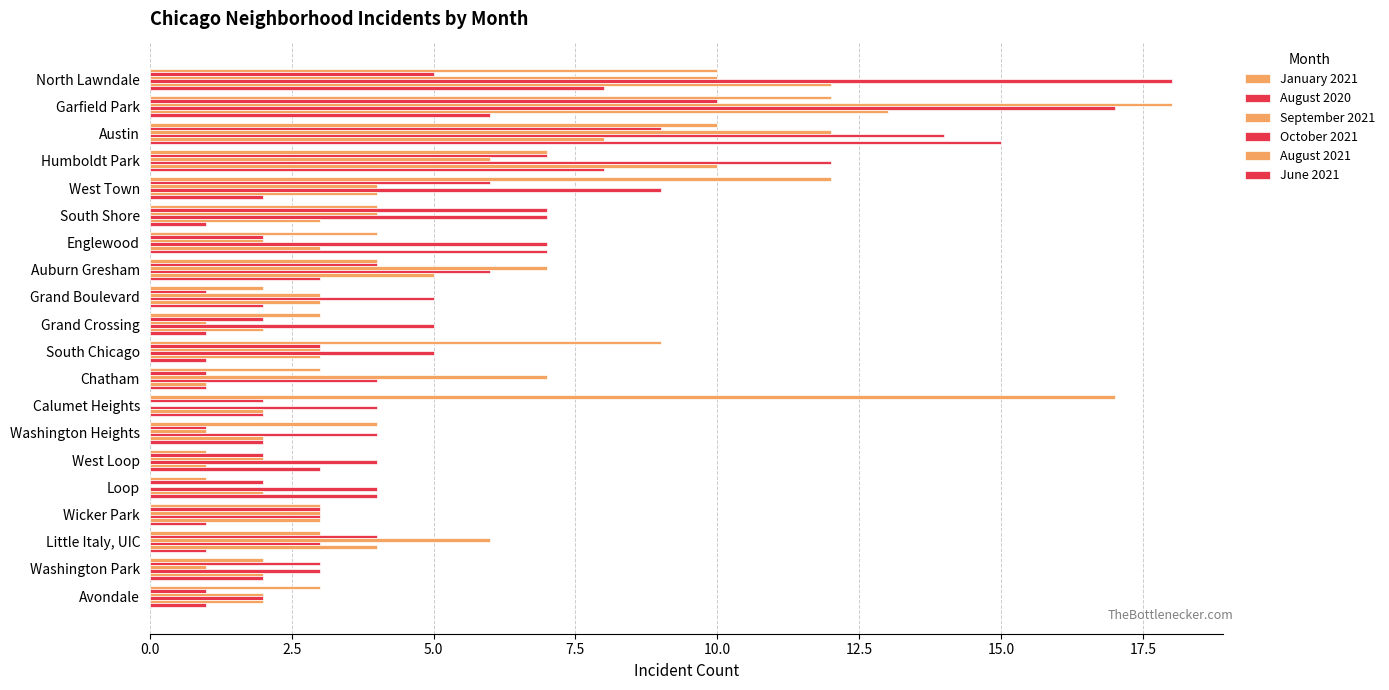

What is the sum of all June 2021 values?

71